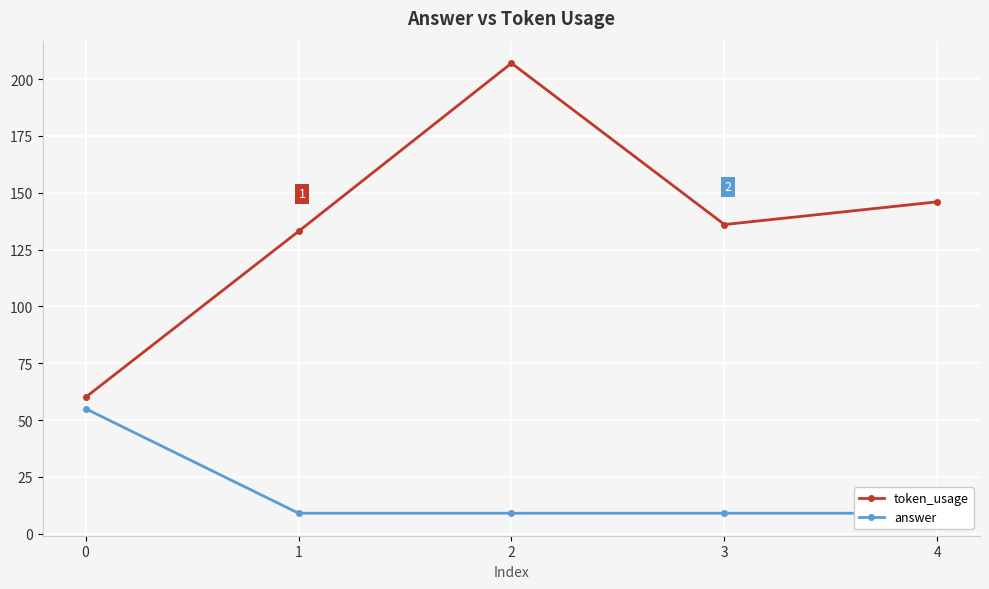

Which label corresponds to the largest value in the chart?

2